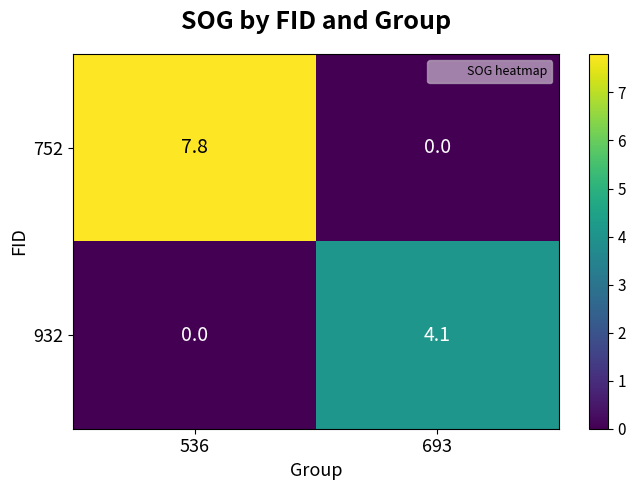

True or false: 752 has a value of 10.4 at 536.

False